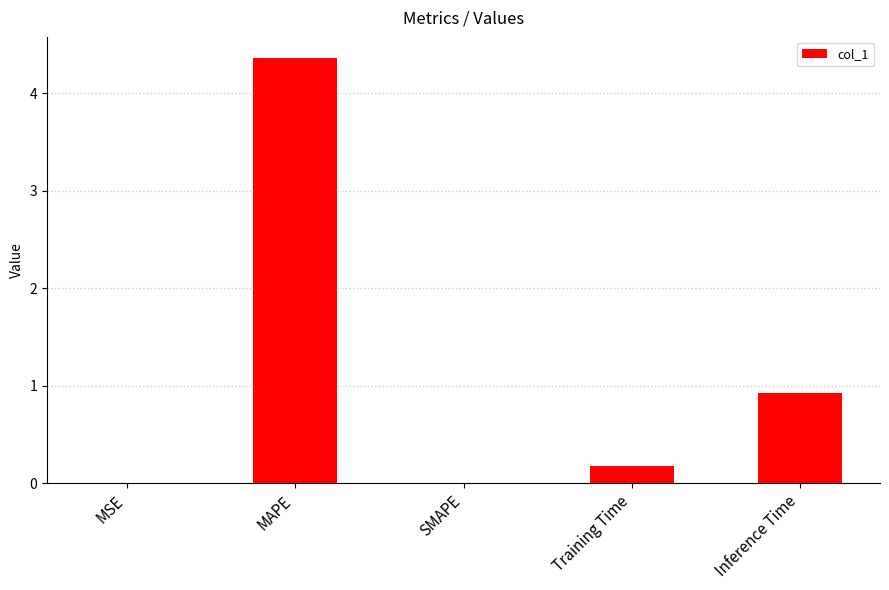

At which category does the chart reach its peak across all series?

MAPE